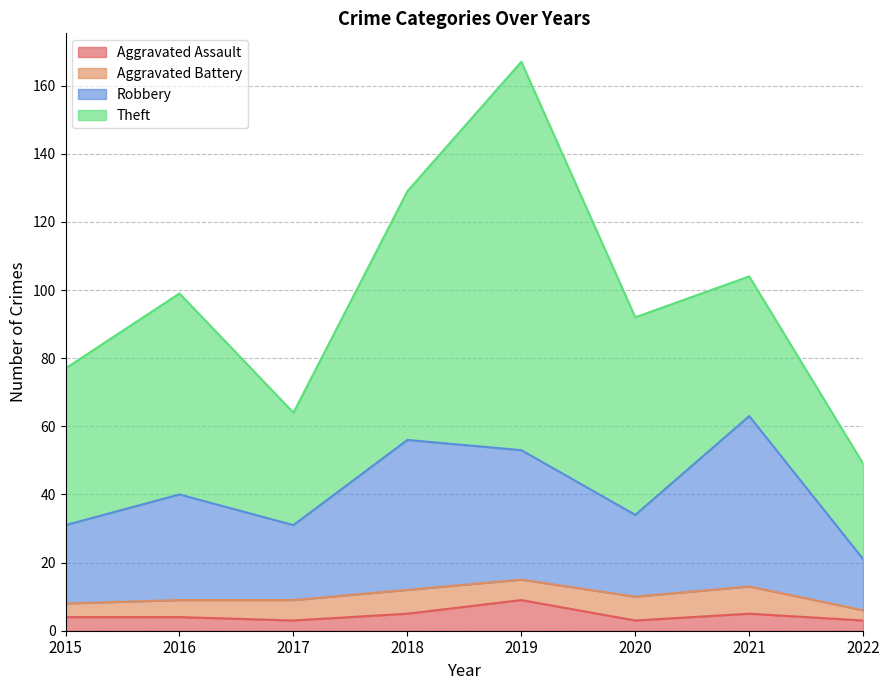

True or false: Aggravated Assault and Robbery intersect in this chart.

False